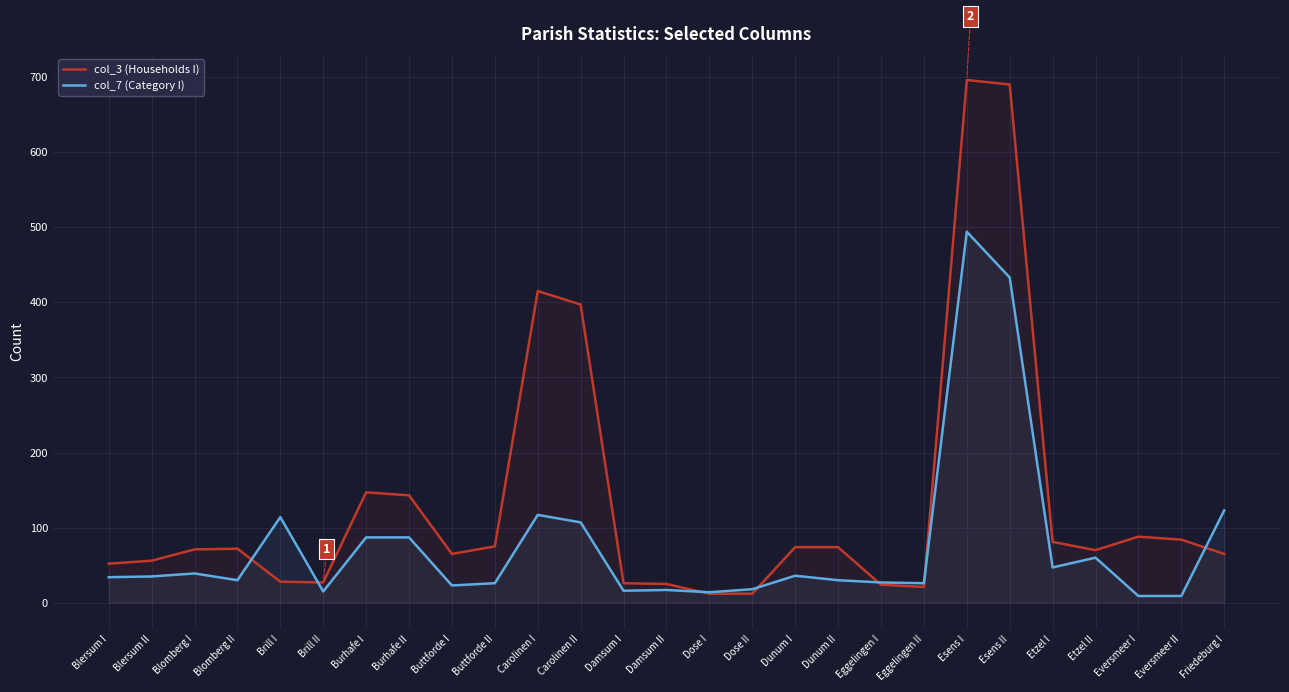

How many lines are shown in the chart?

2